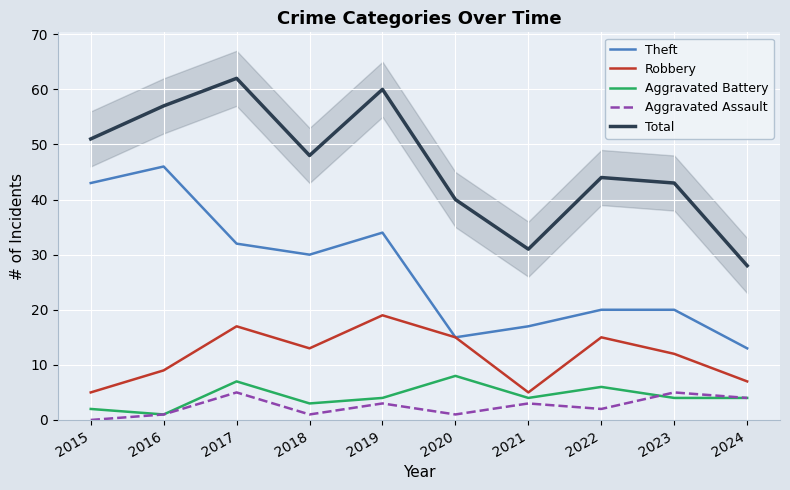

Which series has the widest spread of values?

Total